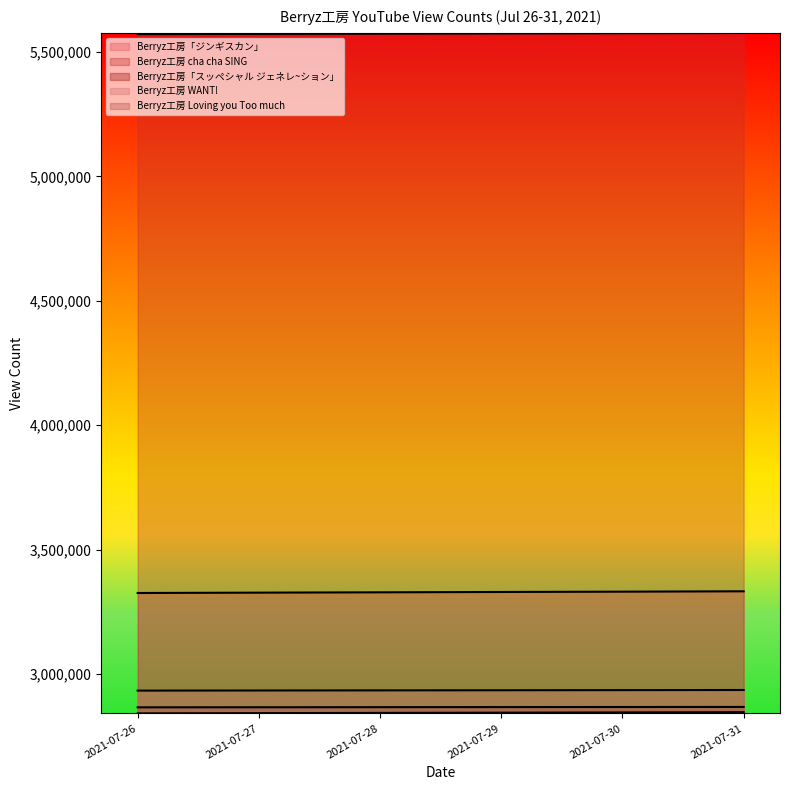

Rank the series by their maximum value, from lowest to highest.

Berryz工房「スッペシャル ジェネレ~ション」, Berryz工房 Loving you Too much, Berryz工房 WANT!, Berryz工房「ジンギスカン」, Berryz工房 cha cha SING